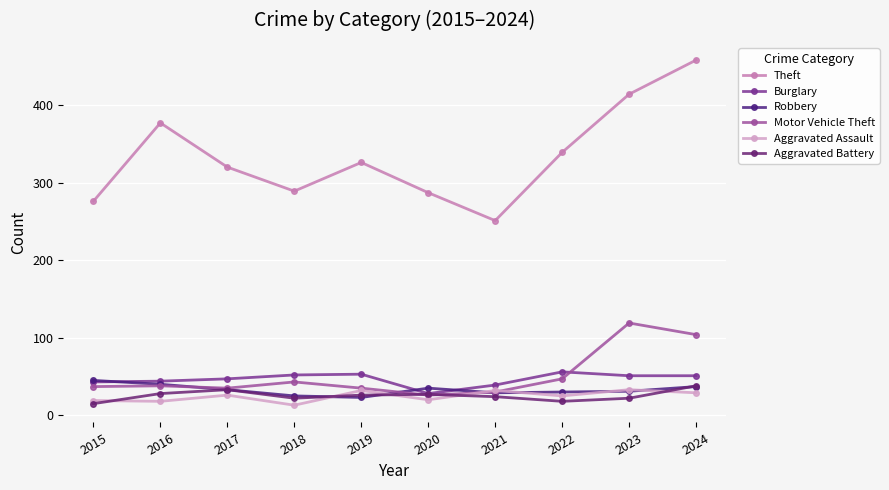

At which label does Aggravated Battery first exceed 26?

2016